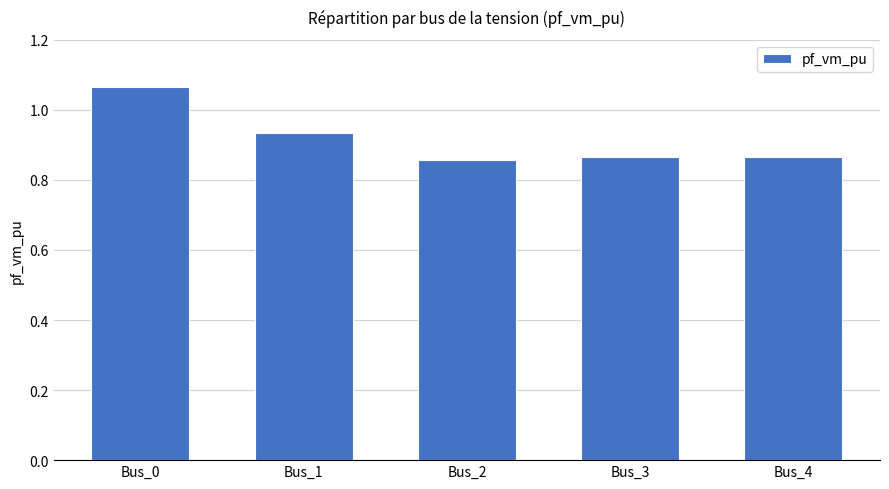

Between Bus_1 and Bus_3, which is larger?

Bus_1